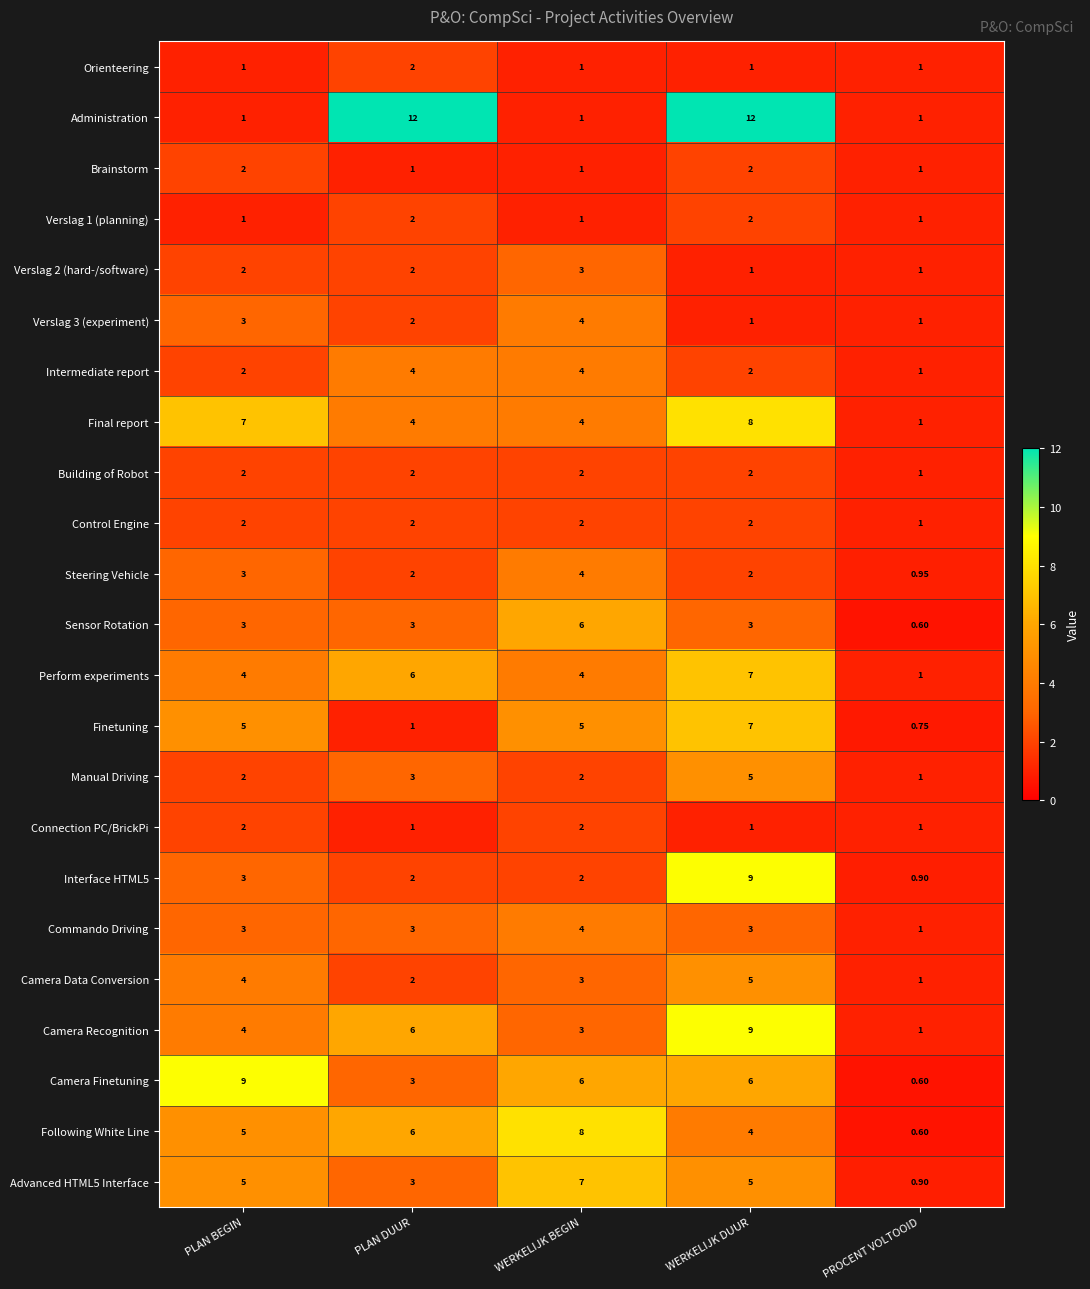

Which series has the largest range (max minus min)?

Administration